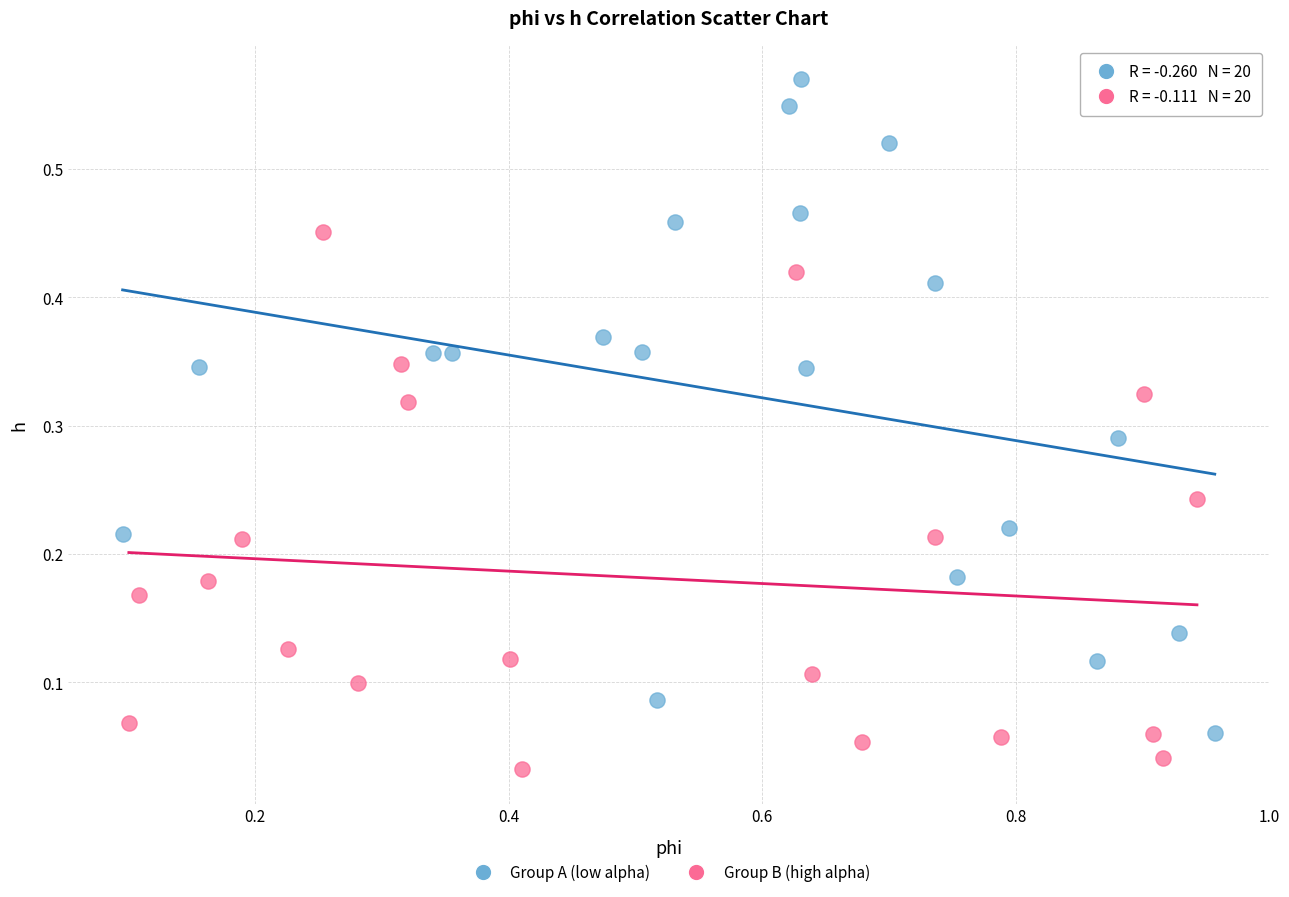

Which series has the largest Y range (max minus min)?

Group A (low alpha)